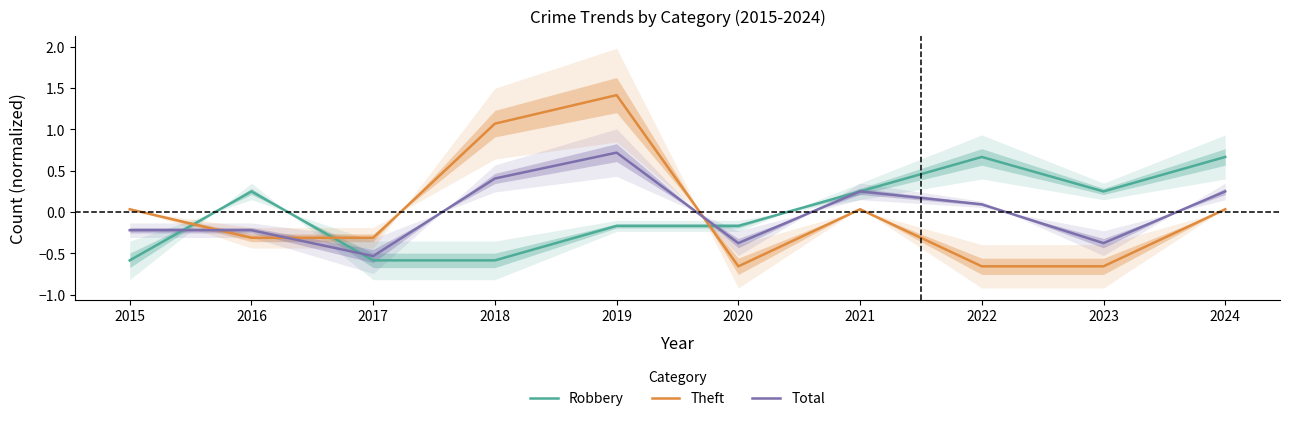

Where is the first local maximum for Theft?

2019